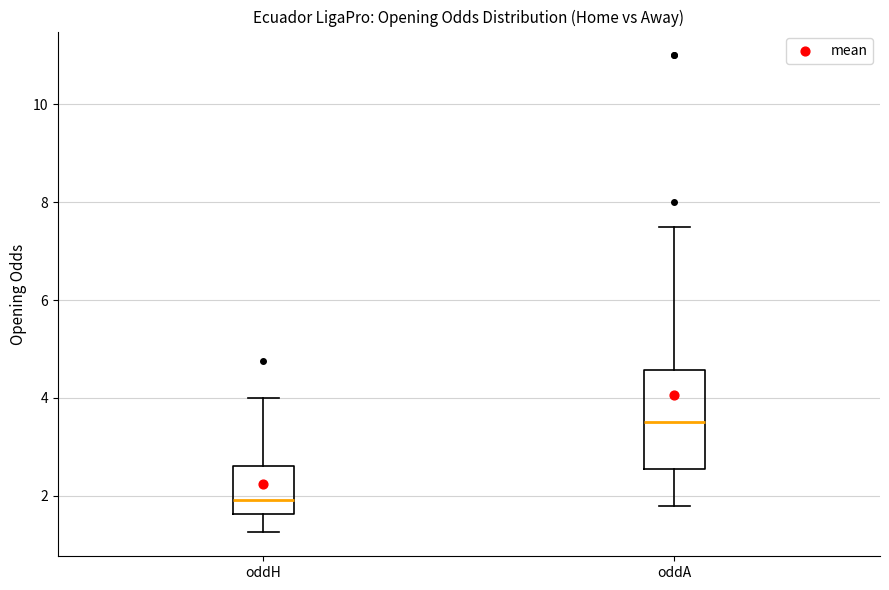

Reading left to right, transcribe this box plot: for each box, give where its median line is, the range the box spans, and where its two whiskers end, as read against the y-axis. The values are not printed on the chart, so give them approximately, as read against the axis.

oddH: median 2.0, box 1.6 to 2.6, whiskers 1.2 to 4.0
oddA: median 3.6, box 2.6 to 4.6, whiskers 1.8 to 7.6